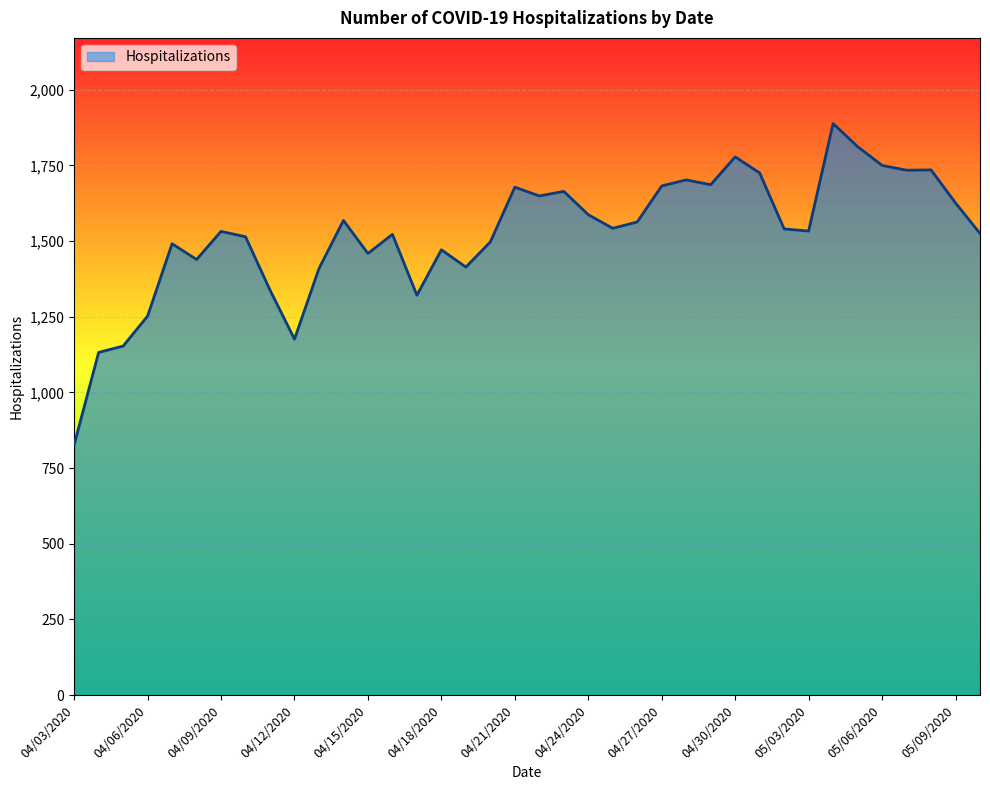

What is the smallest value displayed?

827